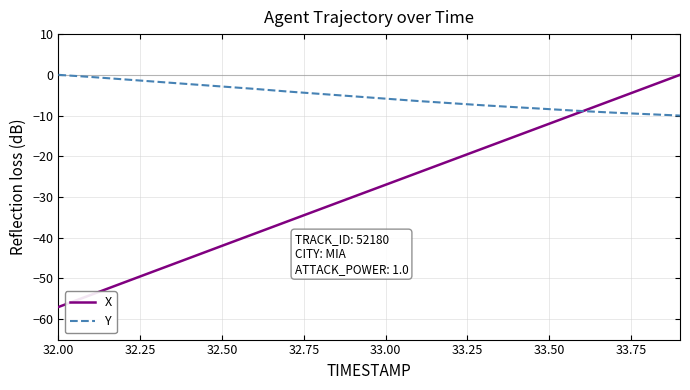

Which series has the largest range (max minus min)?

X